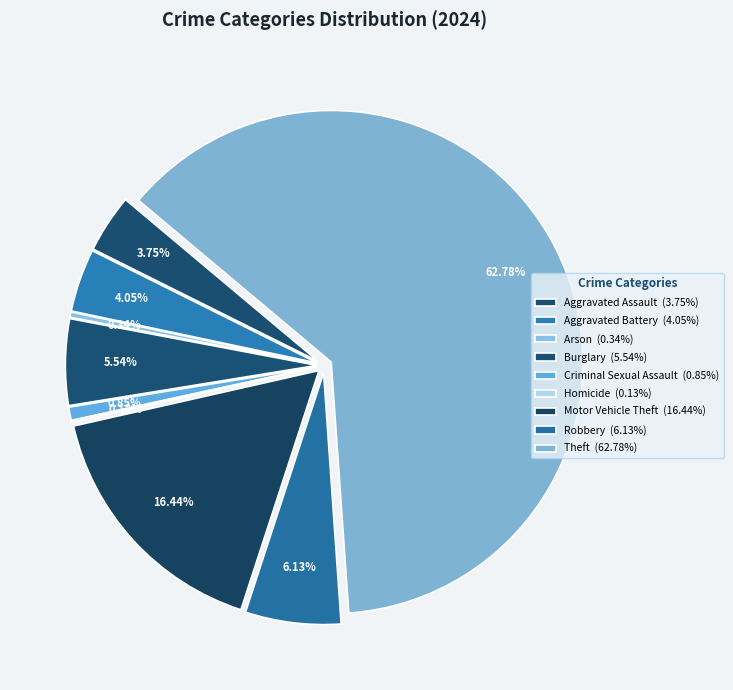

Which category has the smallest portion of the pie?

Homicide